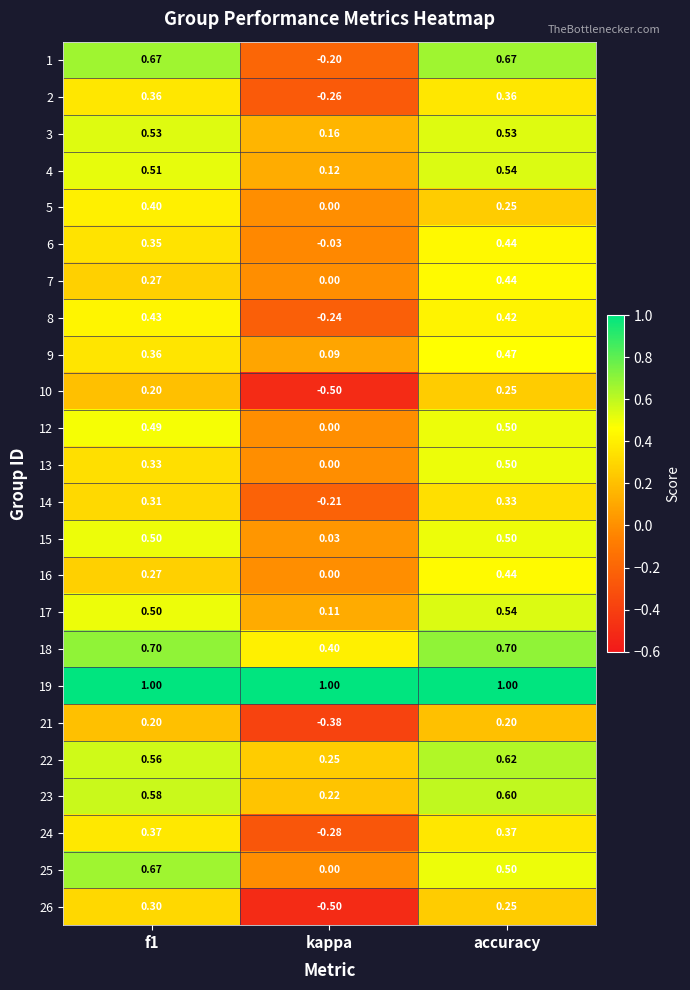

Is the value of 19 at f1 greater than the value of 16 at kappa?

Yes